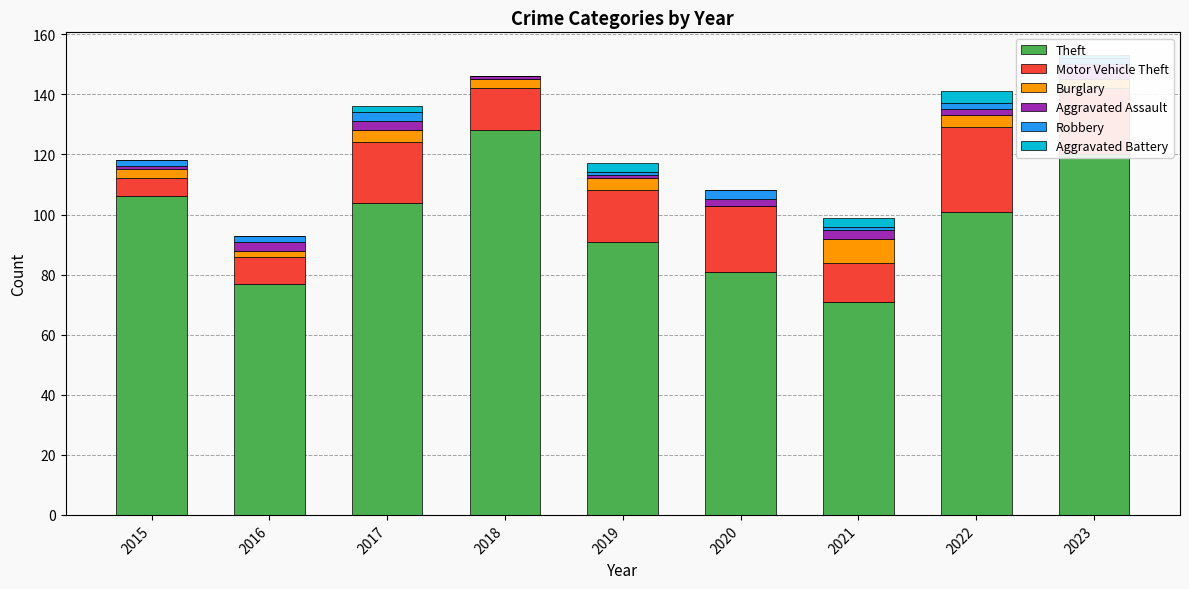

What value does the Motor Vehicle Theft series have at 2023, to the nearest 5?

20